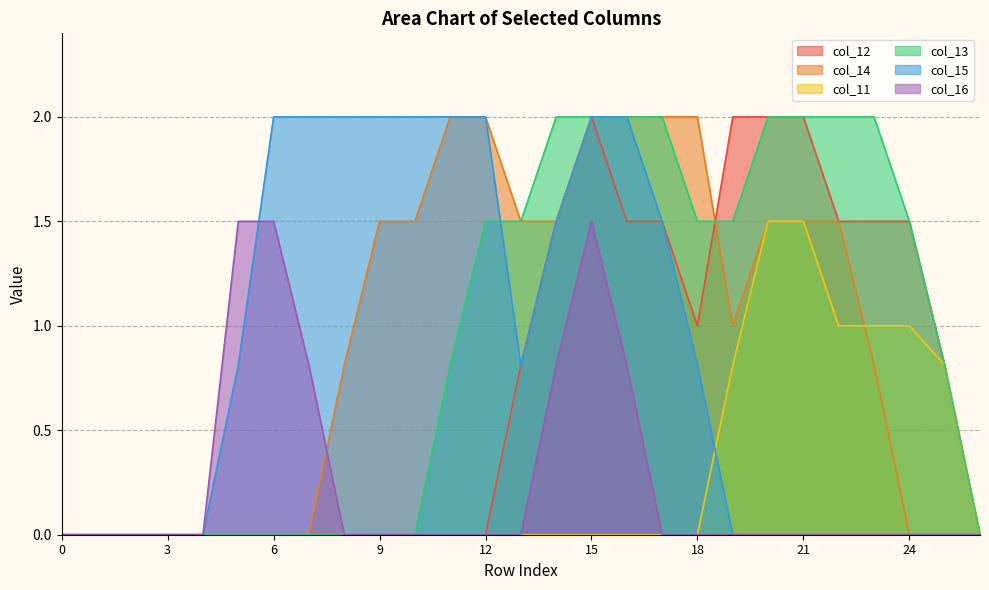

True or false: col_11 and col_13 intersect in this chart.

False